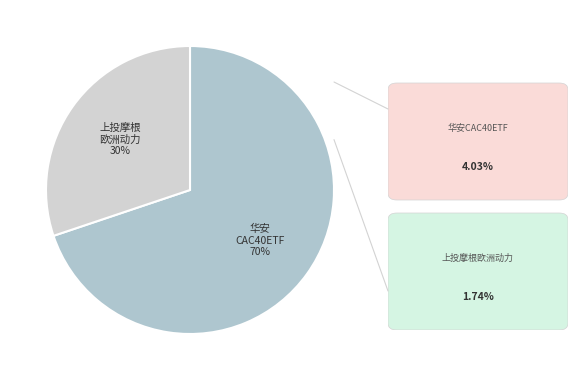

To the nearest percent, what is the average slice percentage?

50%